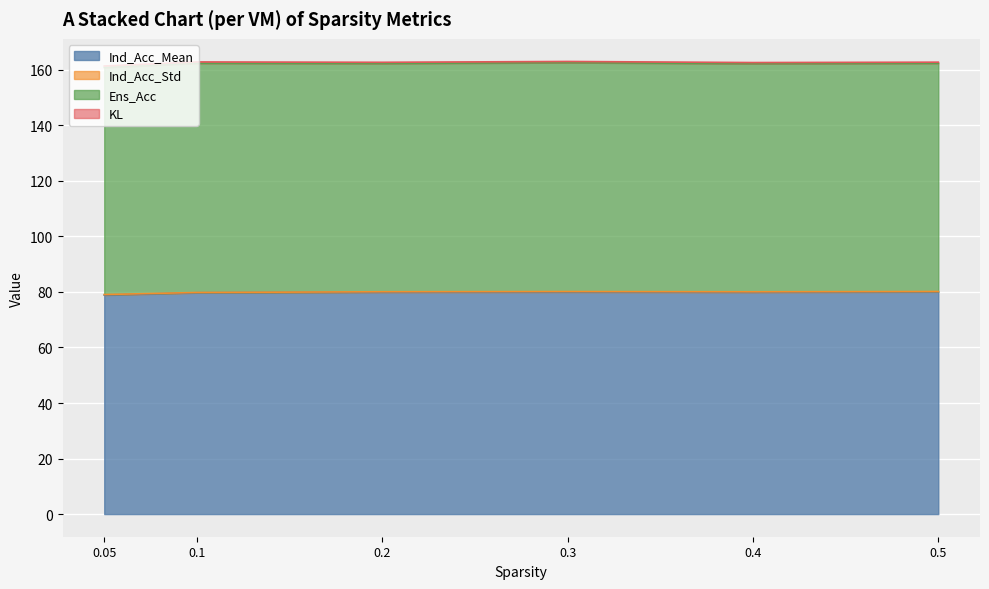

What is the sum of the Ens_Acc values at 0.5 and 0.05?

163.9